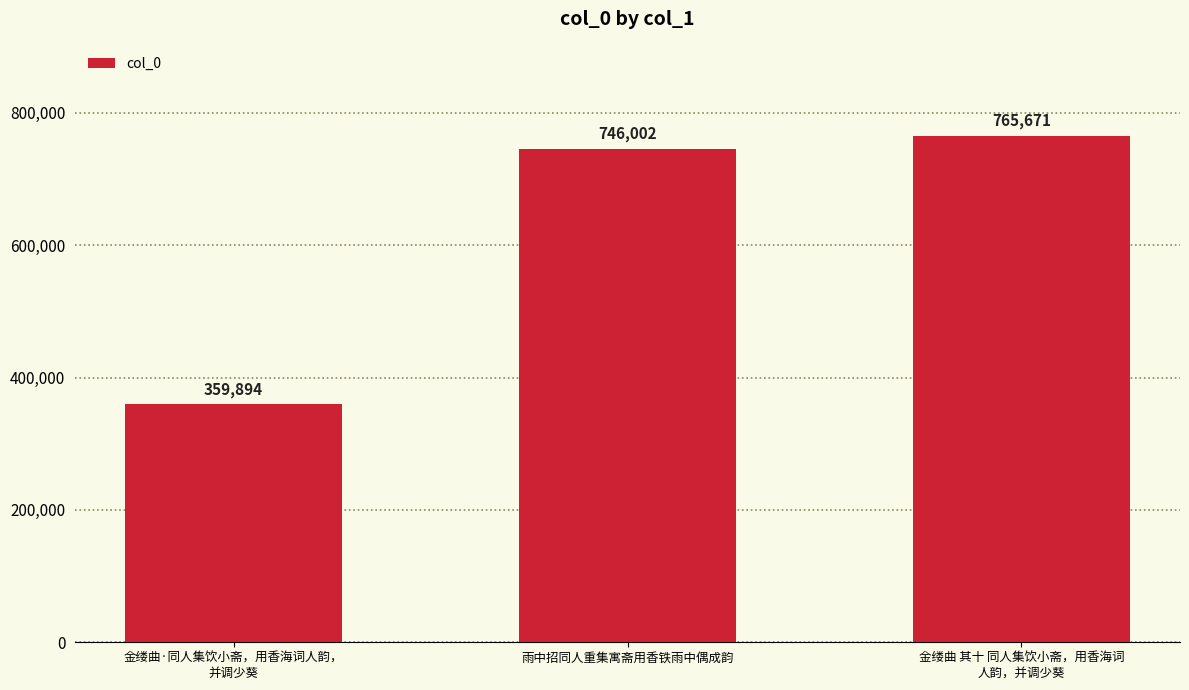

What is the sum of the values at 金缕曲·同人集饮小斋，用香海词人韵，
并调少葵 and 雨中招同人重集寓斋用香铁雨中偶成韵?

1105896